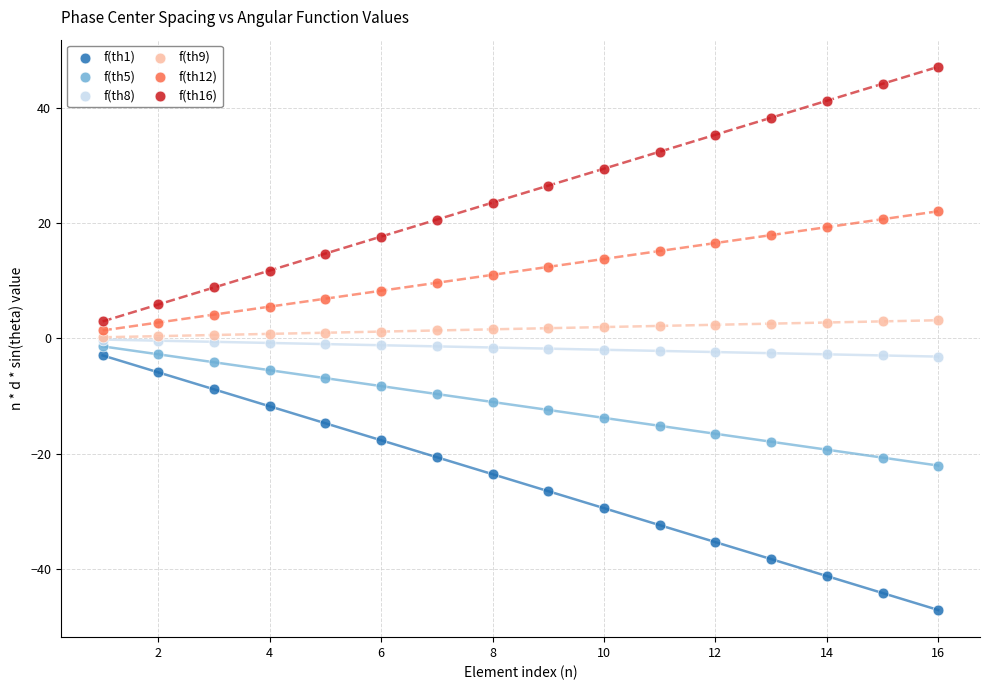

What are all the series names shown in the legend?

f(th1), f(th5), f(th8), f(th9), f(th12), f(th16)